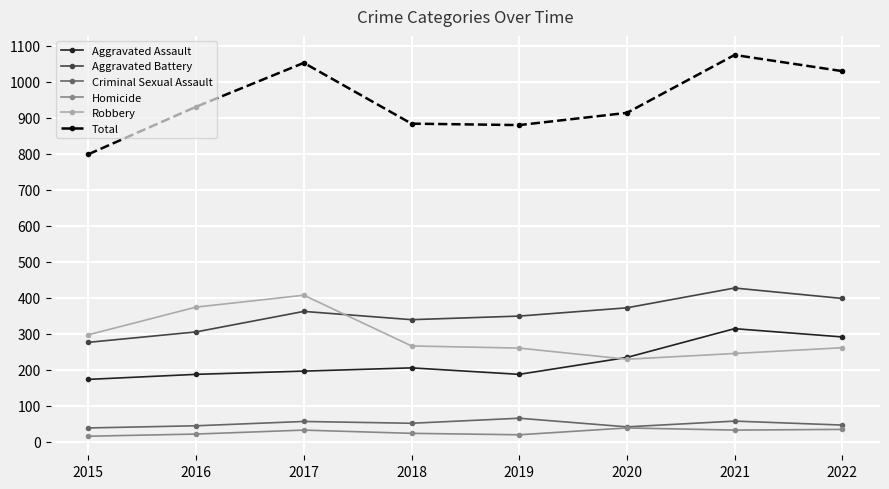

How many distinct data groups are displayed?

6